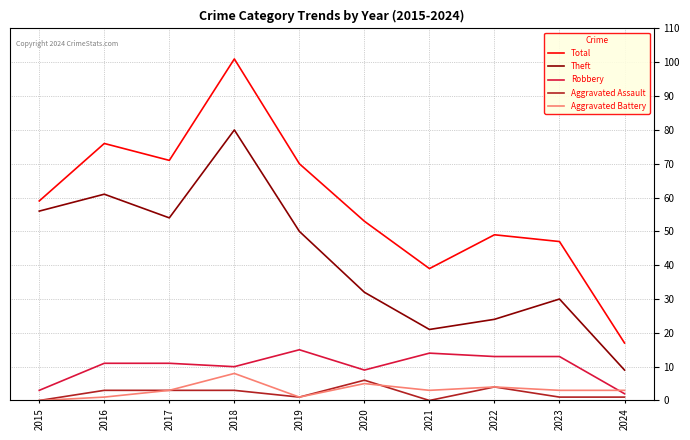

Which series has the largest range (max minus min)?

Total